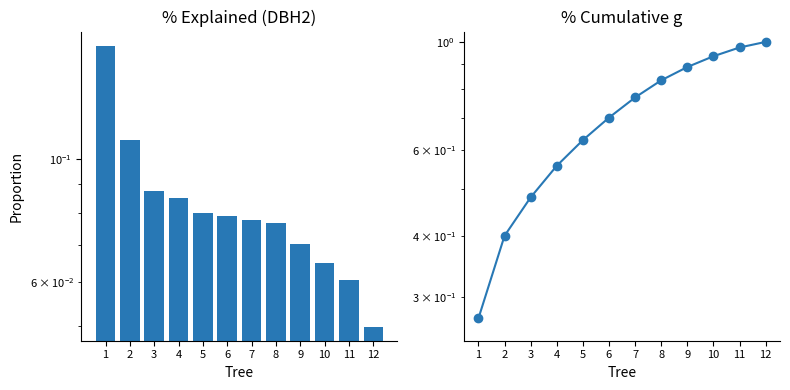

What is the value of the Cumulative g bar at the 6th from the left?

0.7